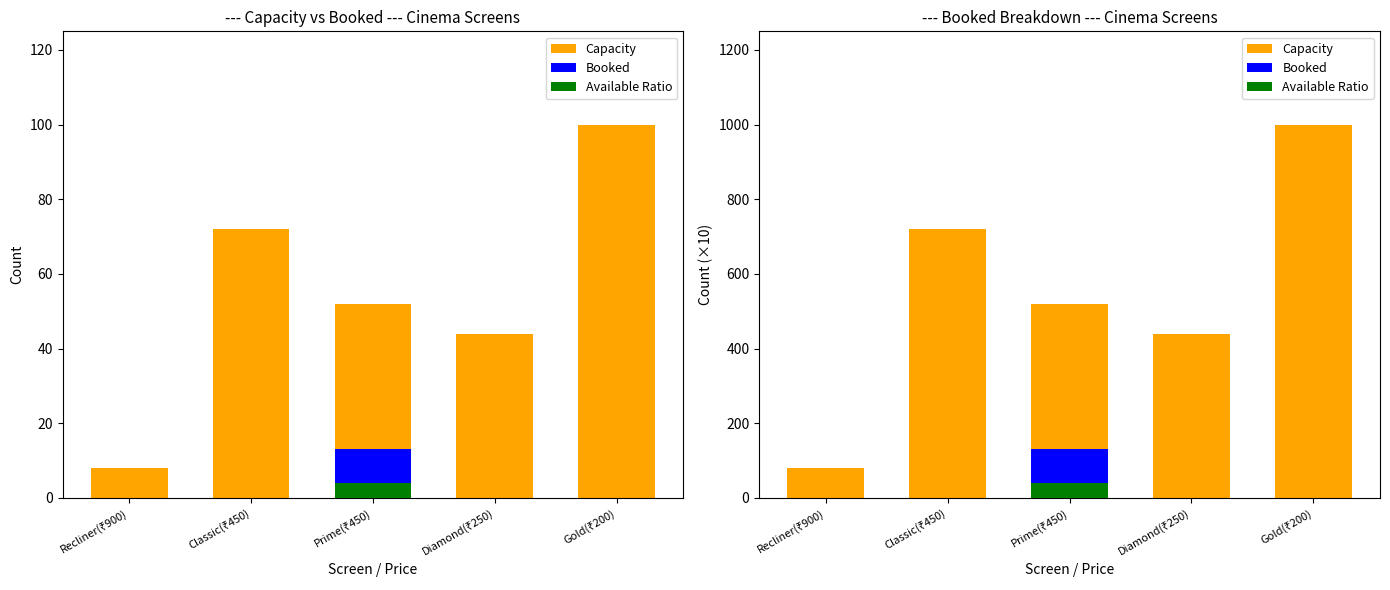

What is the total value across all series at Diamond(₹250)?

440